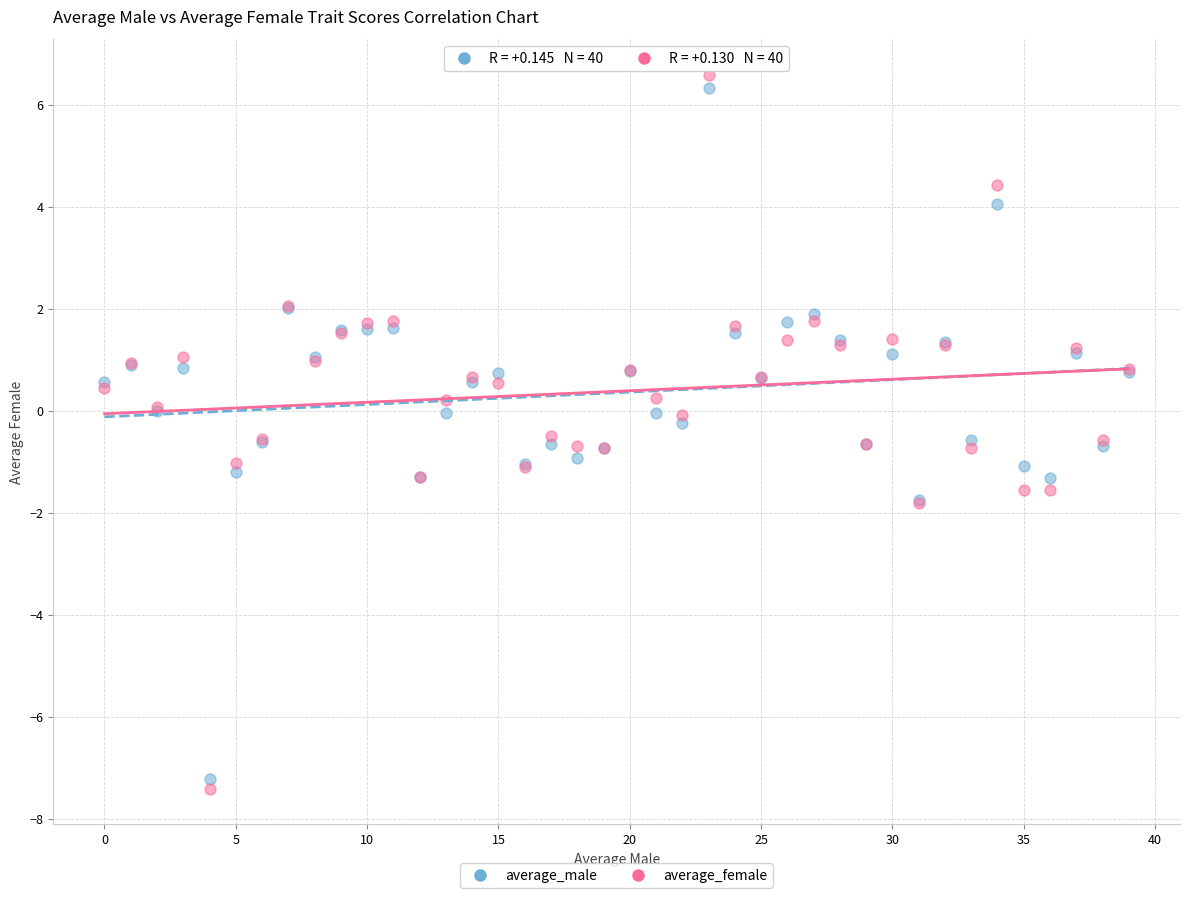

Which series reaches the maximum Y coordinate?

average_female